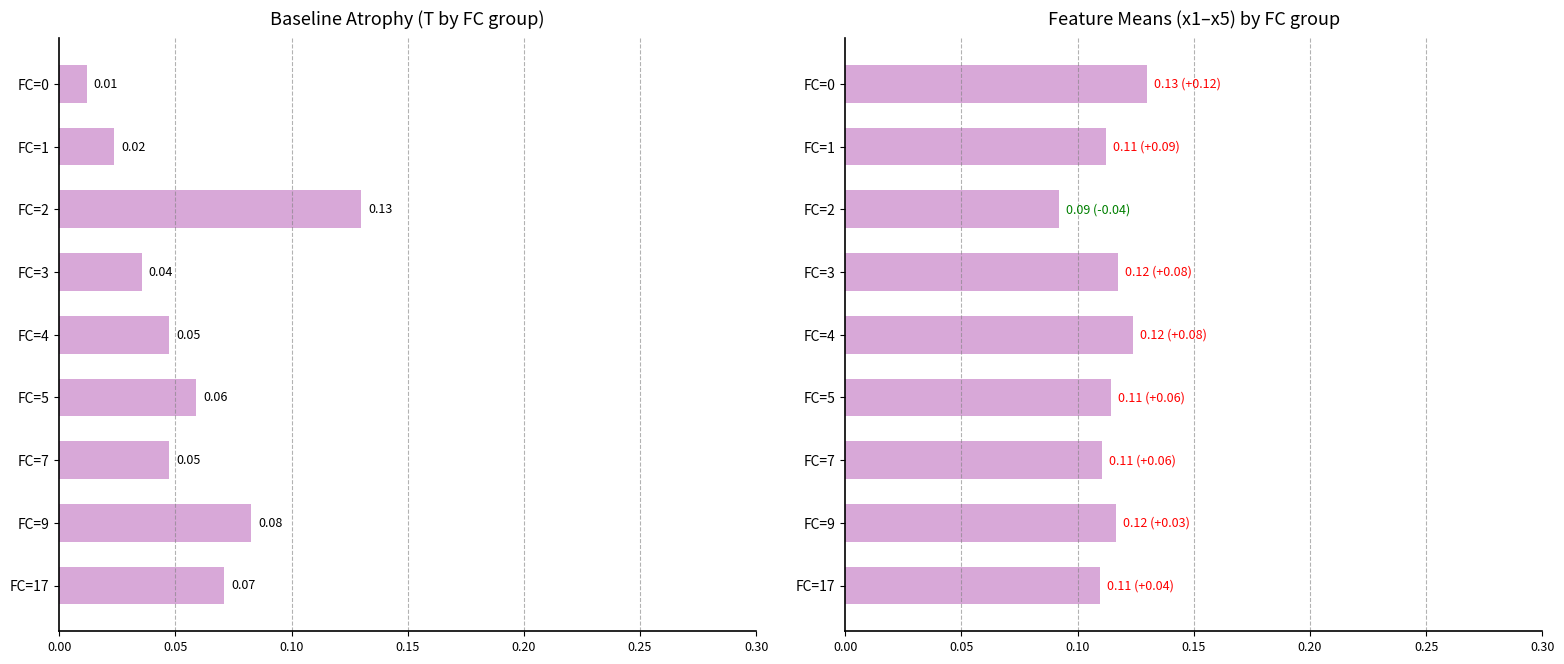

Count the number of data series in this chart.

2